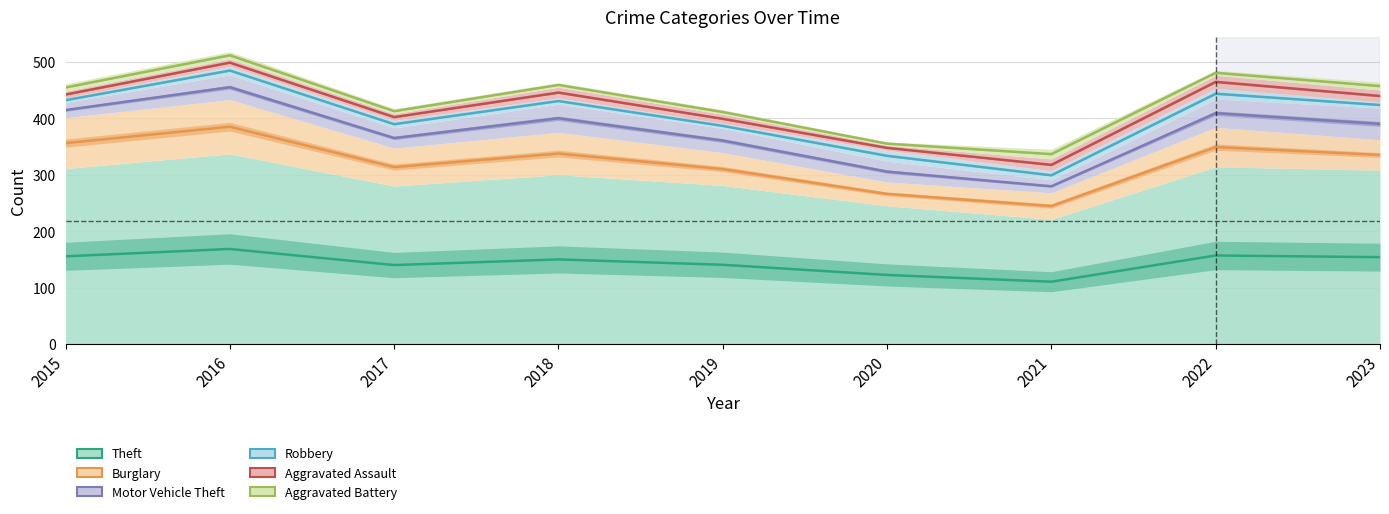

At 2020, list the series in order from smallest to largest.

Theft, Burglary, Motor Vehicle Theft, Robbery, Aggravated Assault, Aggravated Battery